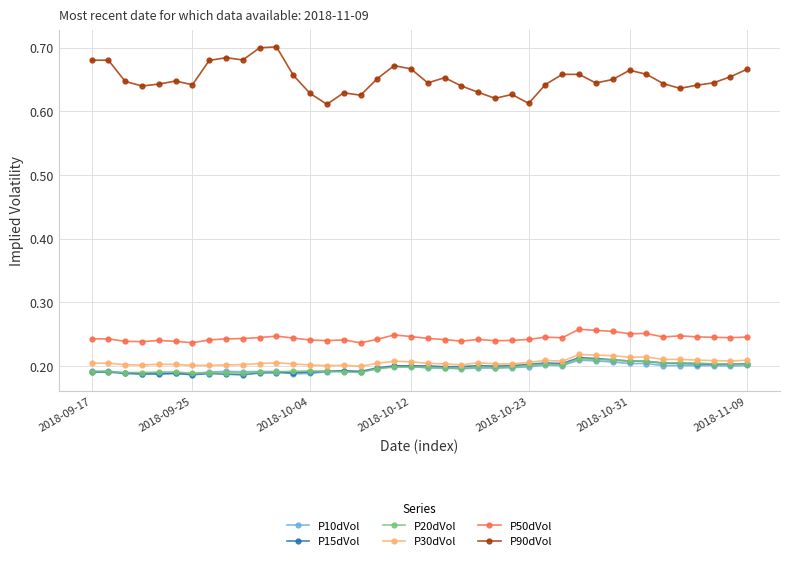

True or false: P15dVol and P50dVol intersect in this chart.

False